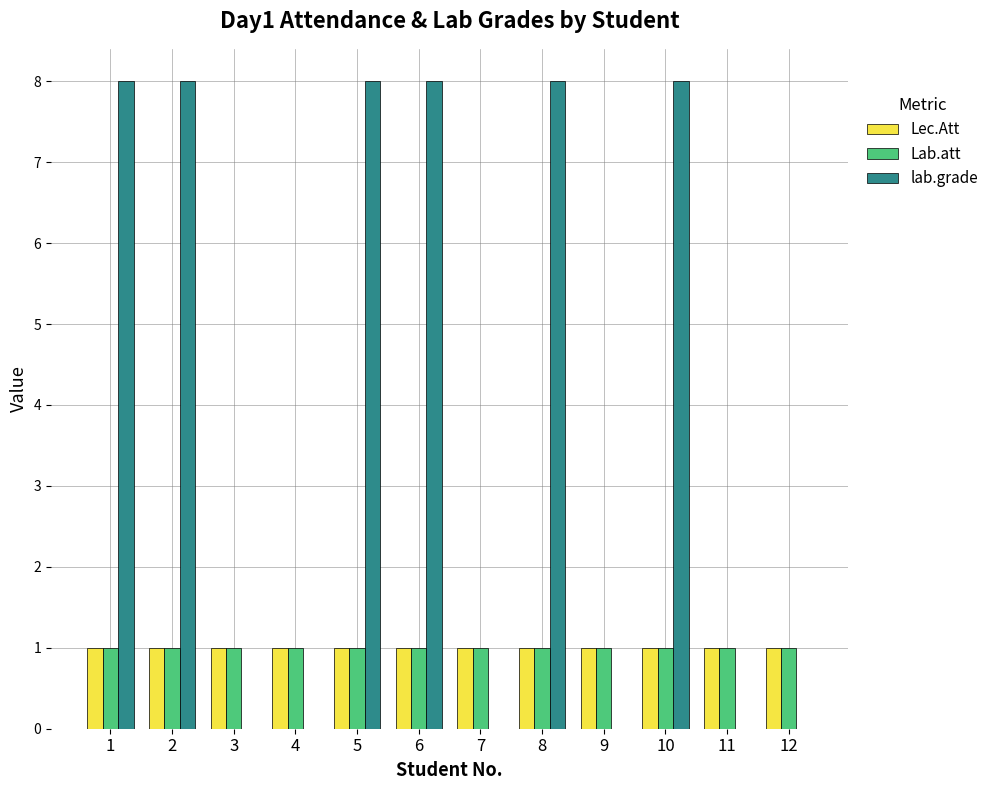

Which series has the largest total across all categories?

lab.grade